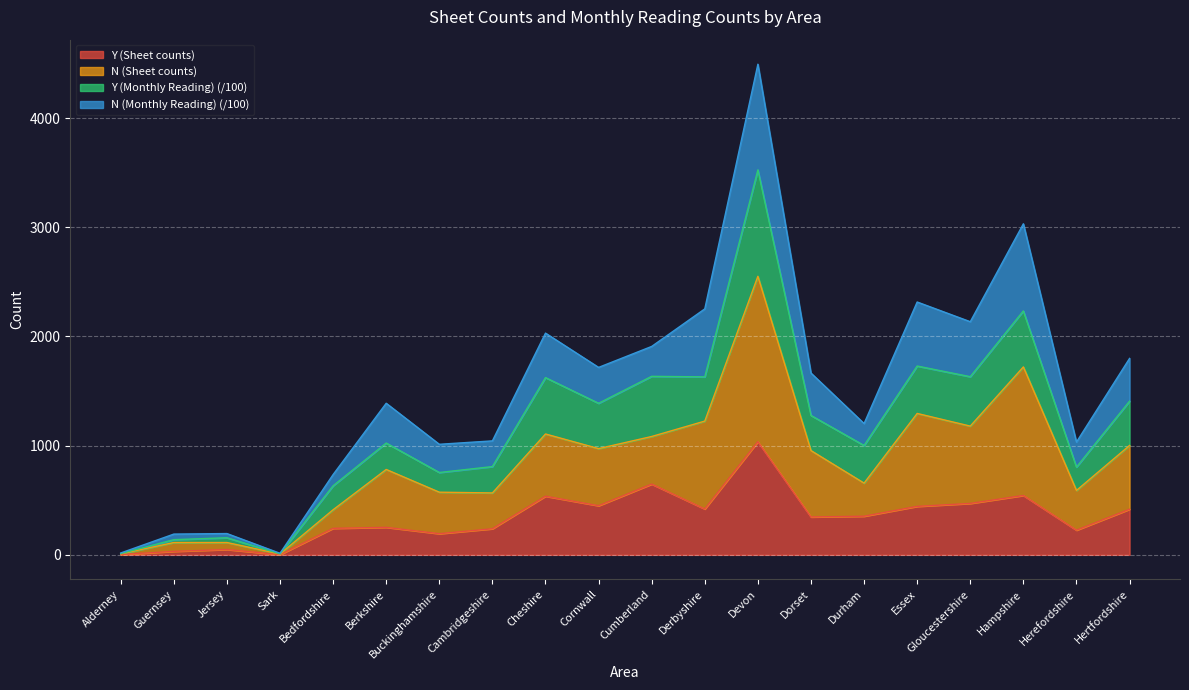

At which category is the sum across all series the highest?

Devon